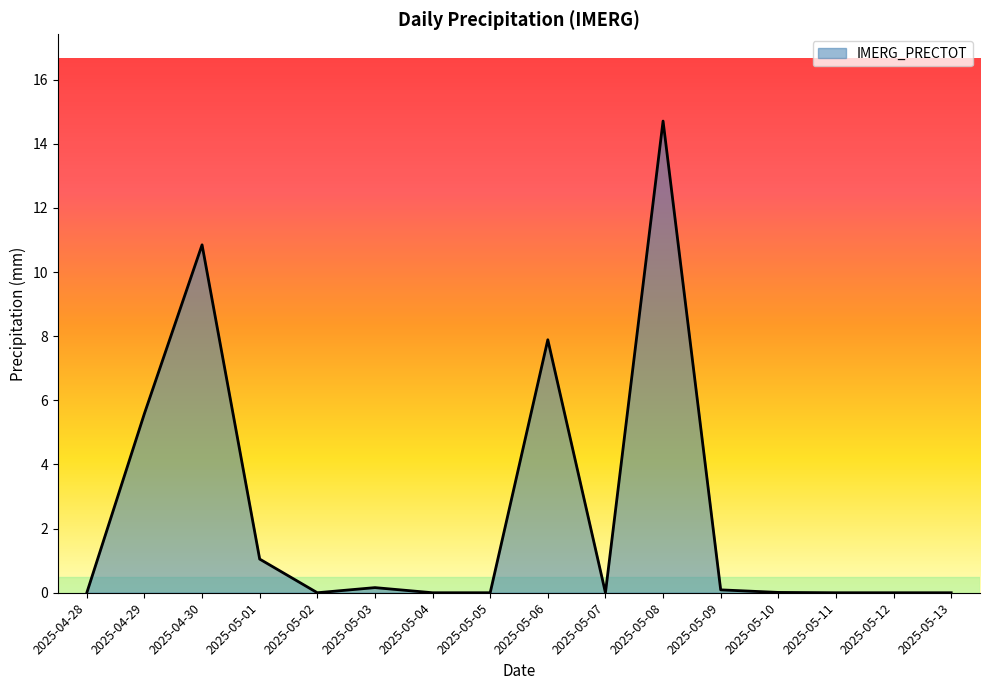

Between 2025-05-04 and 2025-05-06, which is larger?

2025-05-06